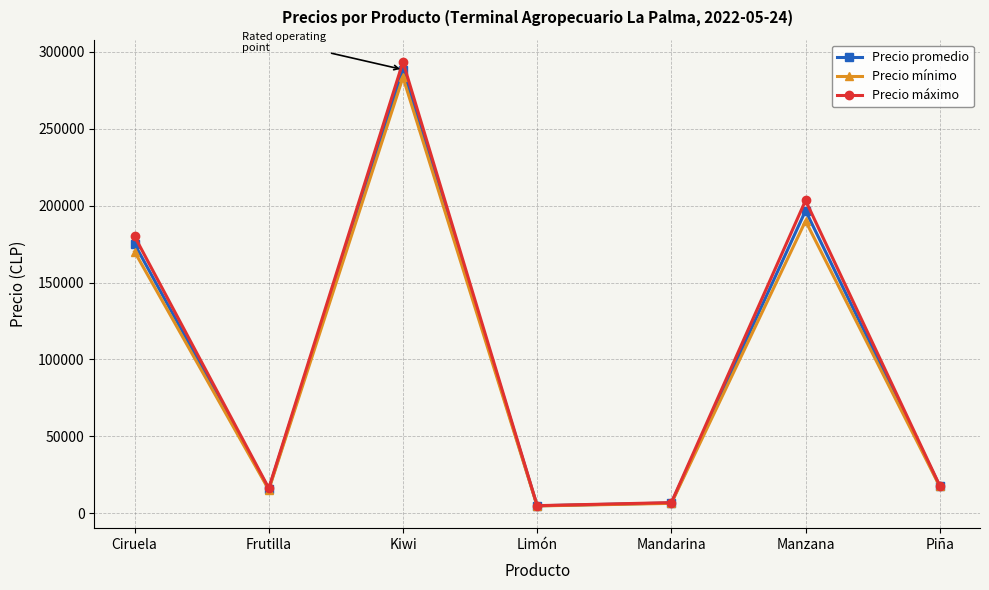

What is the label of the 3rd point from the left?

Kiwi